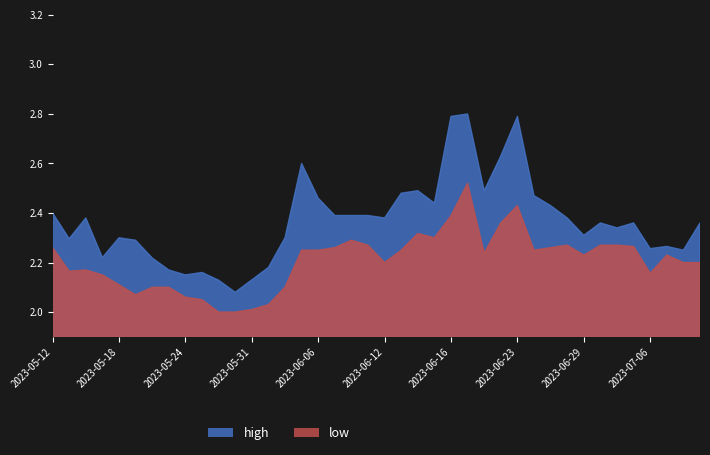

How many lines are shown in the chart?

2